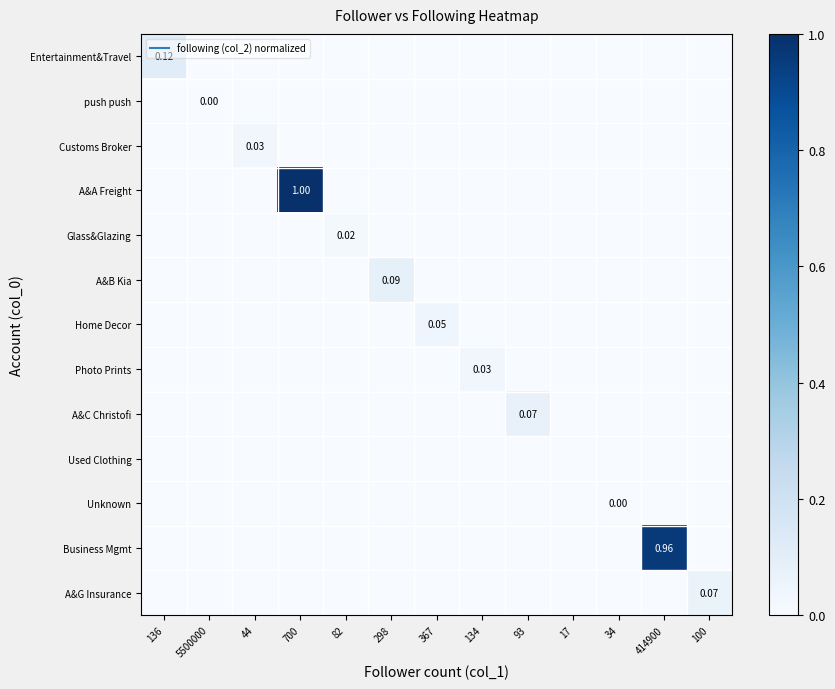

Rank the series by their maximum value, from highest to lowest.

A&A Freight, Business Mgmt, Entertainment&Travel, A&B Kia, A&C Christofi, A&G Insurance, Home Decor, Customs Broker, Photo Prints, Glass&Glazing, push push, Unknown, Used Clothing